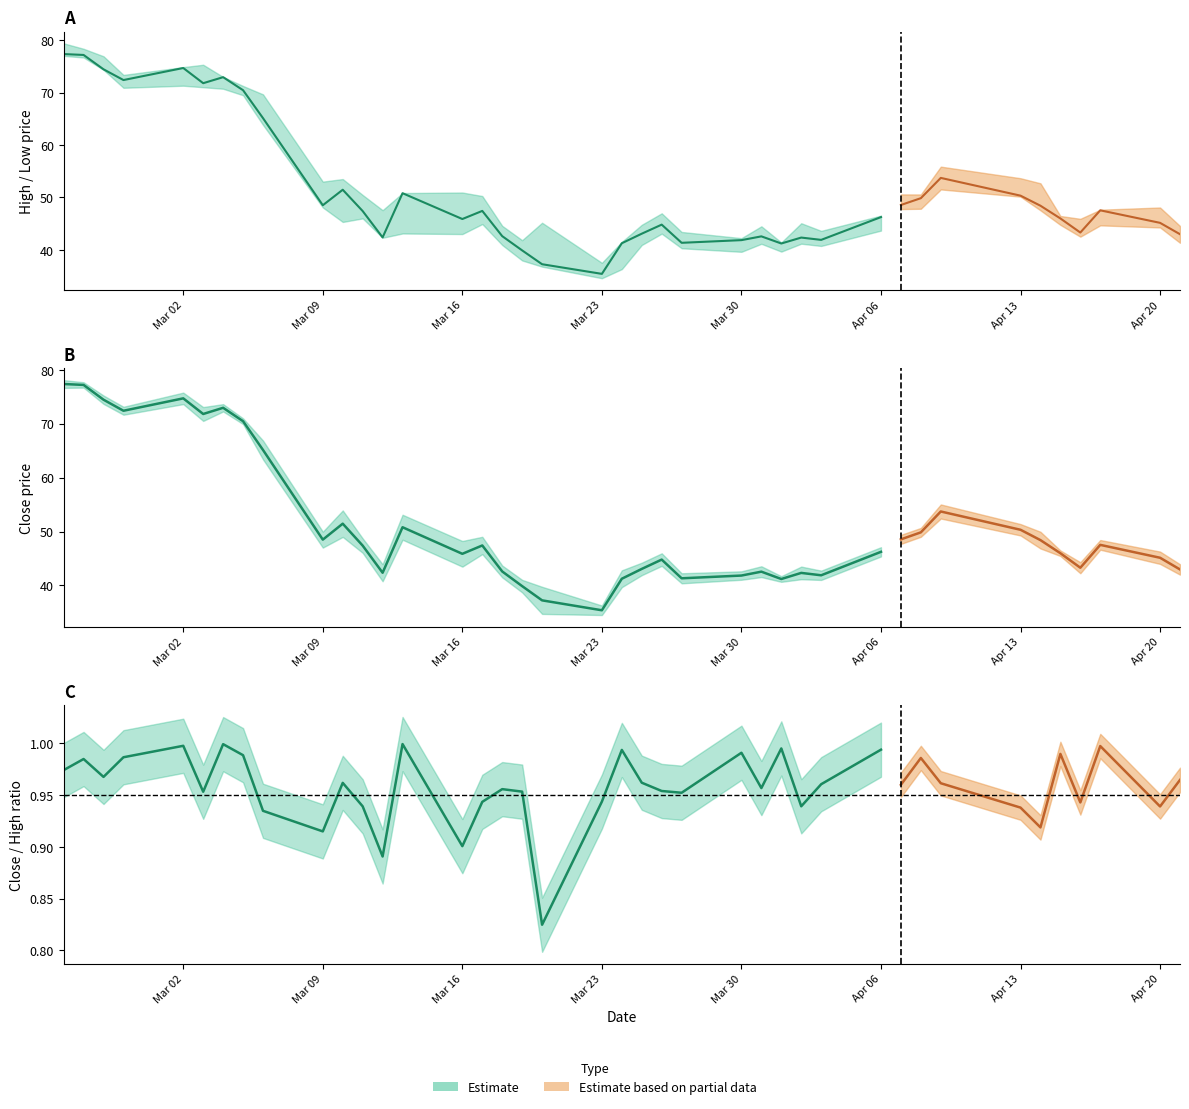

Reading left to right, extract all data points from this chart.

High: 79.4	78.4	76.9	73.4	74.9	75.3	73.0	71.3	69.7	53.0	53.5	50.5	47.6	50.8	50.9	50.3	44.6	41.8	45.2	37.5	41.5	44.8	47.0	43.4	42.2	44.5	41.4	45.1	43.6	46.5	50.6	50.6	55.9	53.7	52.7	46.5	45.9	47.6	48.1	44.5
Low: 77.0	76.7	74.3	70.9	71.3	71.0	70.7	69.5	63.8	48.1	45.3	46.0	42.3	43.1	43.0	44.9	40.9	38.0	36.8	34.6	36.3	40.9	43.1	40.3	39.6	41.1	39.6	41.2	40.7	43.7	47.8	47.8	51.5	50.1	47.5	44.8	42.5	44.7	44.3	41.3
Close: 77.4	77.2	74.5	72.4	74.7	71.8	73.0	70.5	65.1	48.5	51.5	47.4	42.4	50.8	45.9	47.4	42.6	39.9	37.2	35.4	41.2	43.1	44.8	41.3	41.8	42.6	41.2	42.3	41.9	46.2	48.5	49.9	53.7	50.3	48.4	46.0	43.3	47.5	45.1	43.0